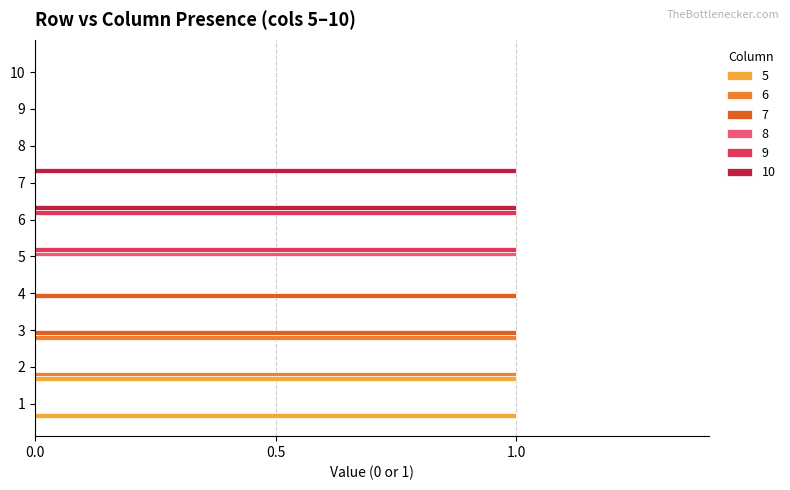

How many data points does each series have?

10